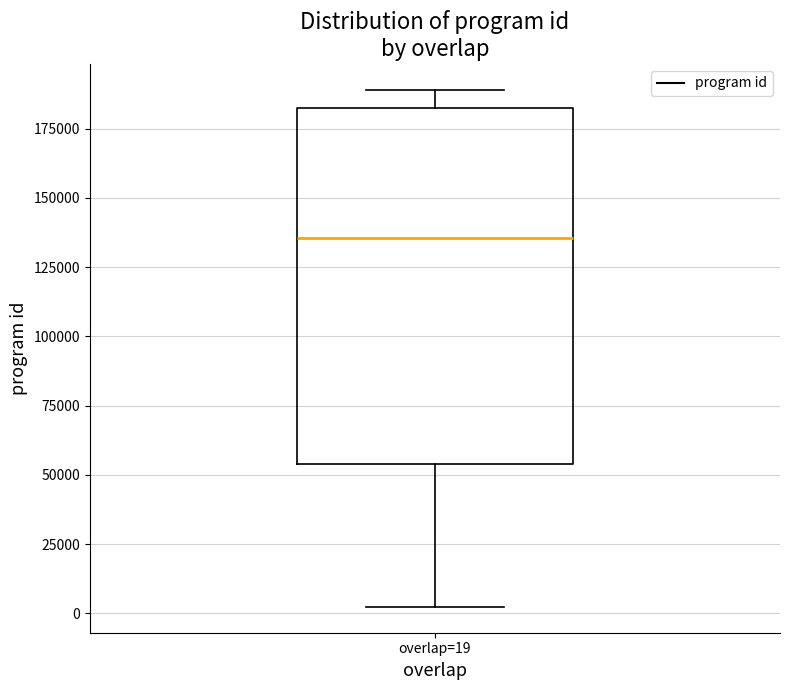

Transcribe this box plot: give where the median line is, the range the box spans, and where the two whiskers end, as read against the y-axis. The values are not printed on the chart, so give them approximately, as read against the axis.

median 135000, box 55000 to 180000, whiskers 0 to 190000